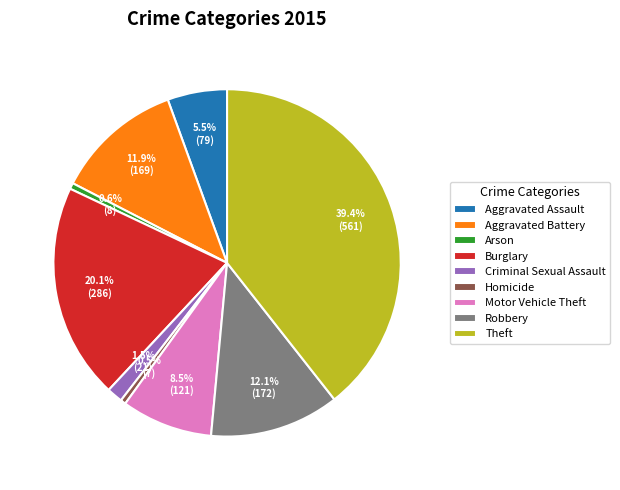

Which has a higher value, Arson or Aggravated Battery?

Aggravated Battery